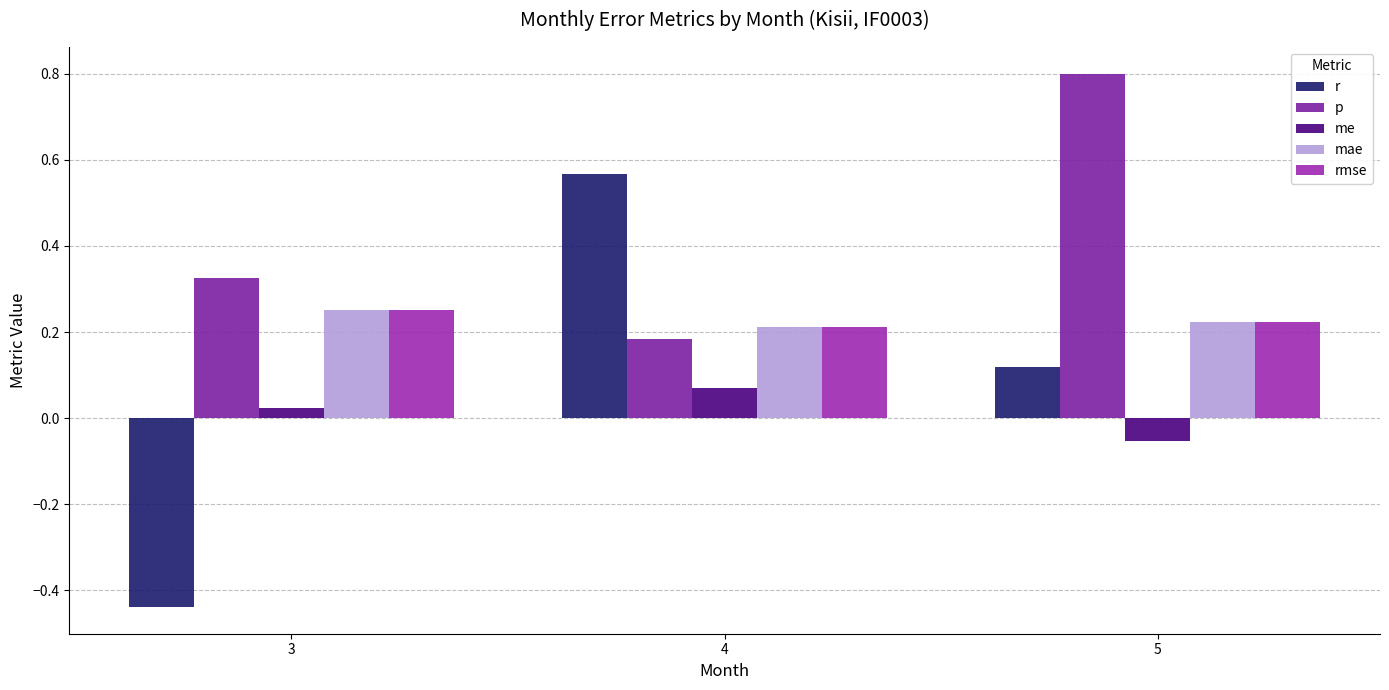

What is the value of the mae bar at the 2nd from the left?

0.2